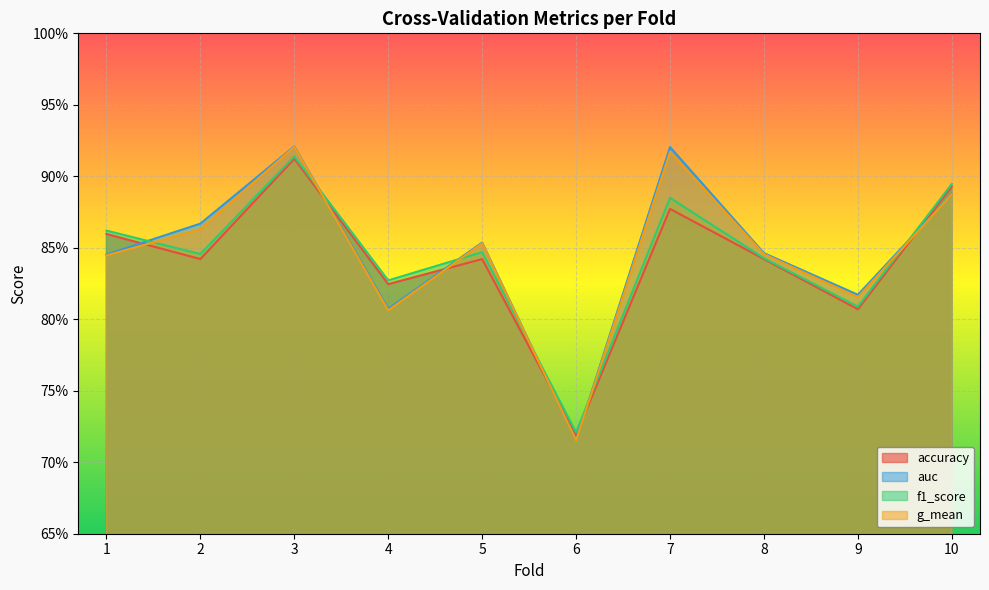

Read the g_mean value at 10.

0.9